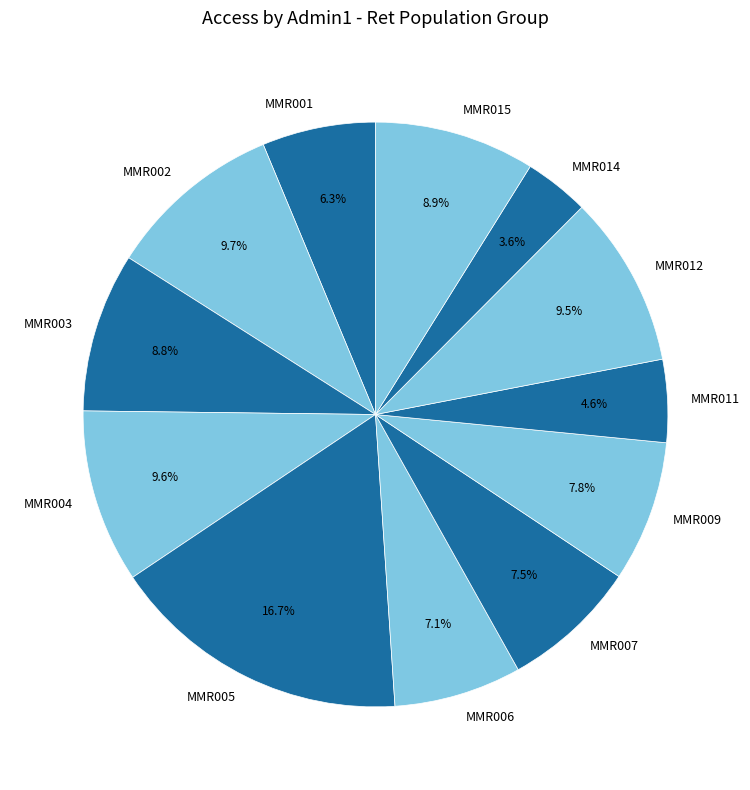

To the nearest percent, what portion does MMR015 represent?

9%